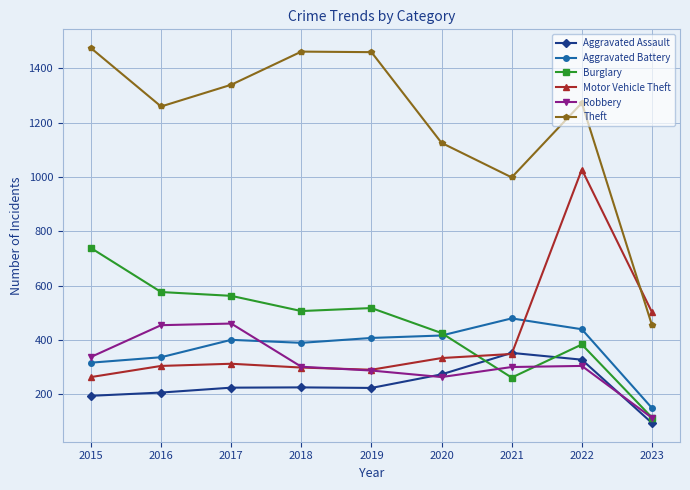

Which series has the widest spread of values?

Theft